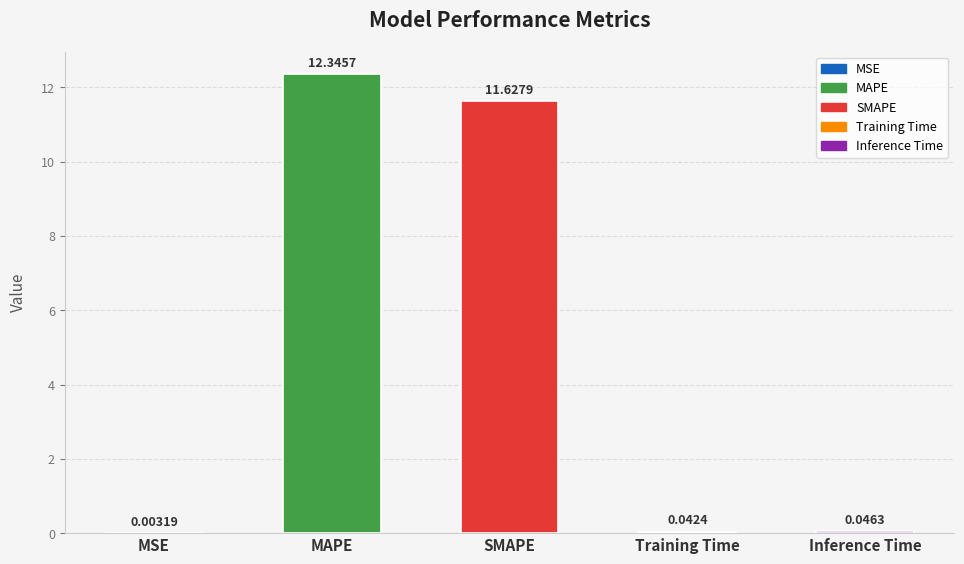

The value at SMAPE is 19.5. True or false?

False